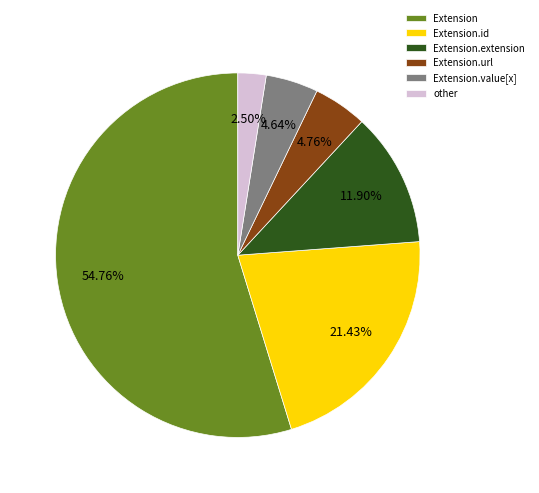

True or false: Extension.id accounts for 1% of the total.

False